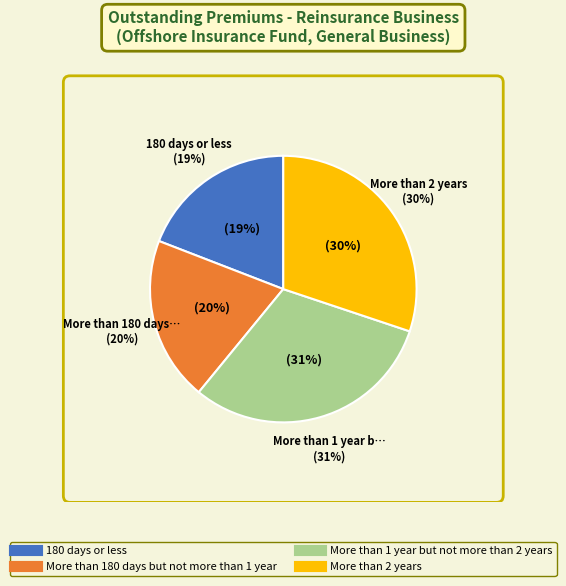

Approximately how many times larger is the value at More than 2 years compared to More than 180 days but not more than 1 year?

1.5